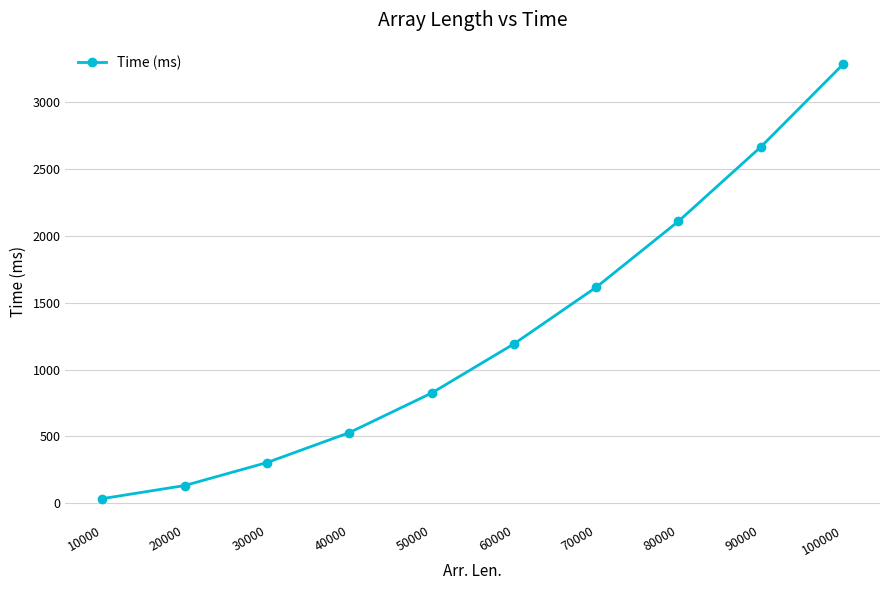

Rank the categories by value from lowest to highest.

10000, 20000, 30000, 40000, 50000, 60000, 70000, 80000, 90000, 100000